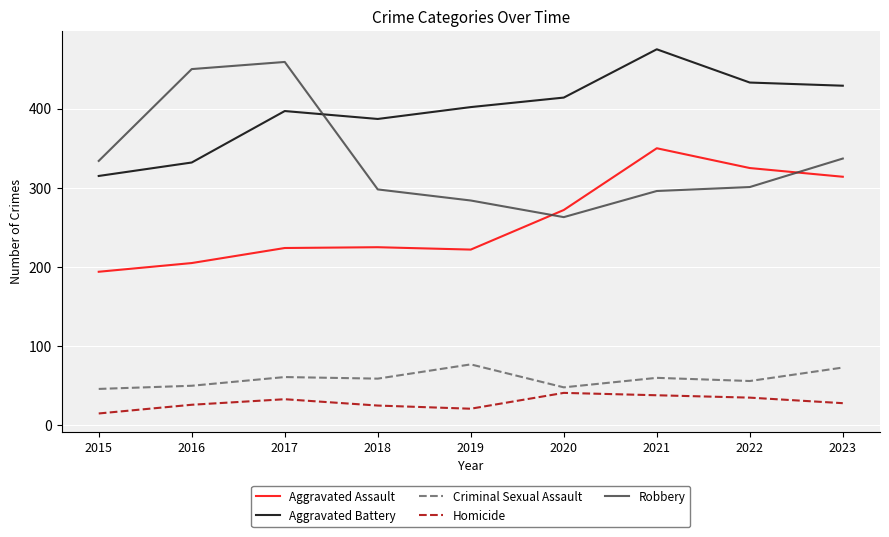

At 2018, list the series in order from smallest to largest.

Homicide, Criminal Sexual Assault, Aggravated Assault, Robbery, Aggravated Battery